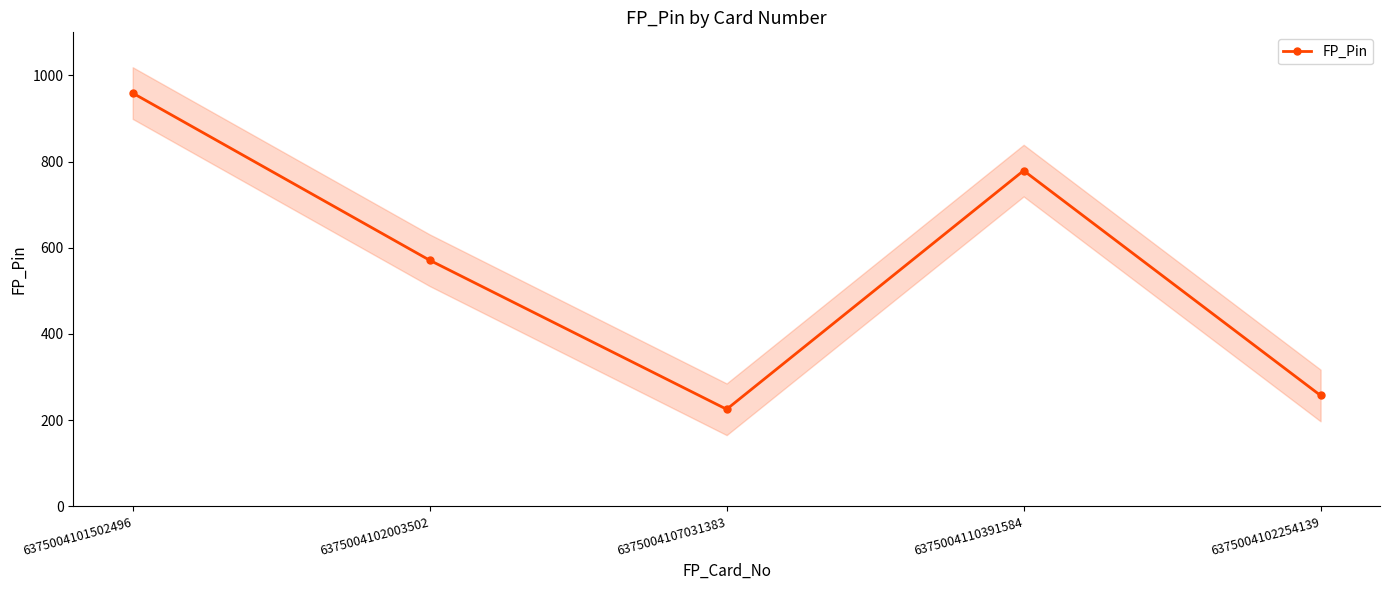

Rank the categories by value from lowest to highest.

6375004107031383, 6375004102254139, 6375004102003502, 6375004110391584, 6375004101502496